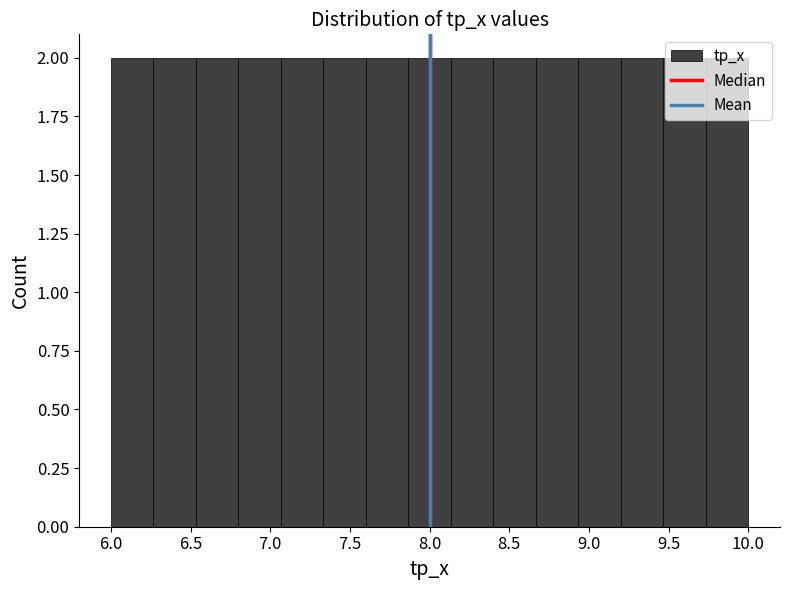

Reading left to right, transcribe this chart: for each bar, give the range it covers on the x-axis and its height. Neither the bar edges nor the heights are printed on the chart, so give them approximately, as read against the axes.

6.00 to 6.25: 2
6.25 to 6.55: 2
6.55 to 6.80: 2
6.80 to 7.05: 2
7.05 to 7.35: 2
7.35 to 7.60: 2
7.60 to 7.85: 2
7.85 to 8.15: 2
8.15 to 8.40: 2
8.40 to 8.65: 2
8.65 to 8.95: 2
8.95 to 9.20: 2
9.20 to 9.45: 2
9.45 to 9.75: 2
9.75 to 10.00: 2